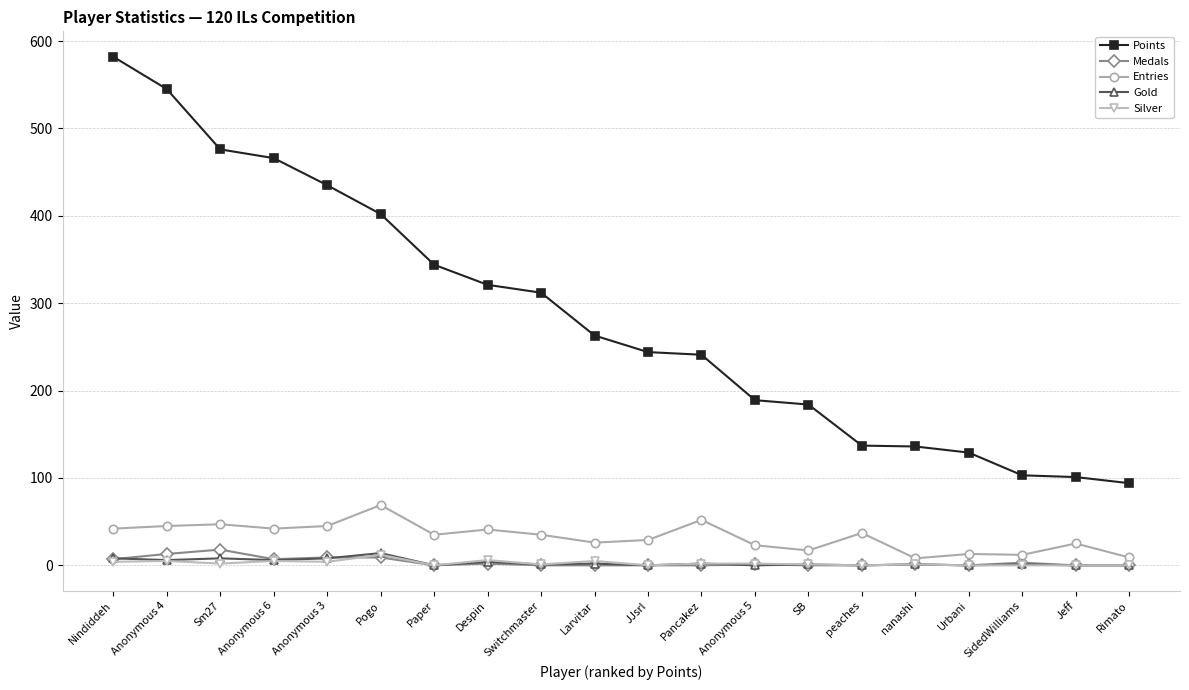

What is the difference between the highest and lowest values at Paper?

344